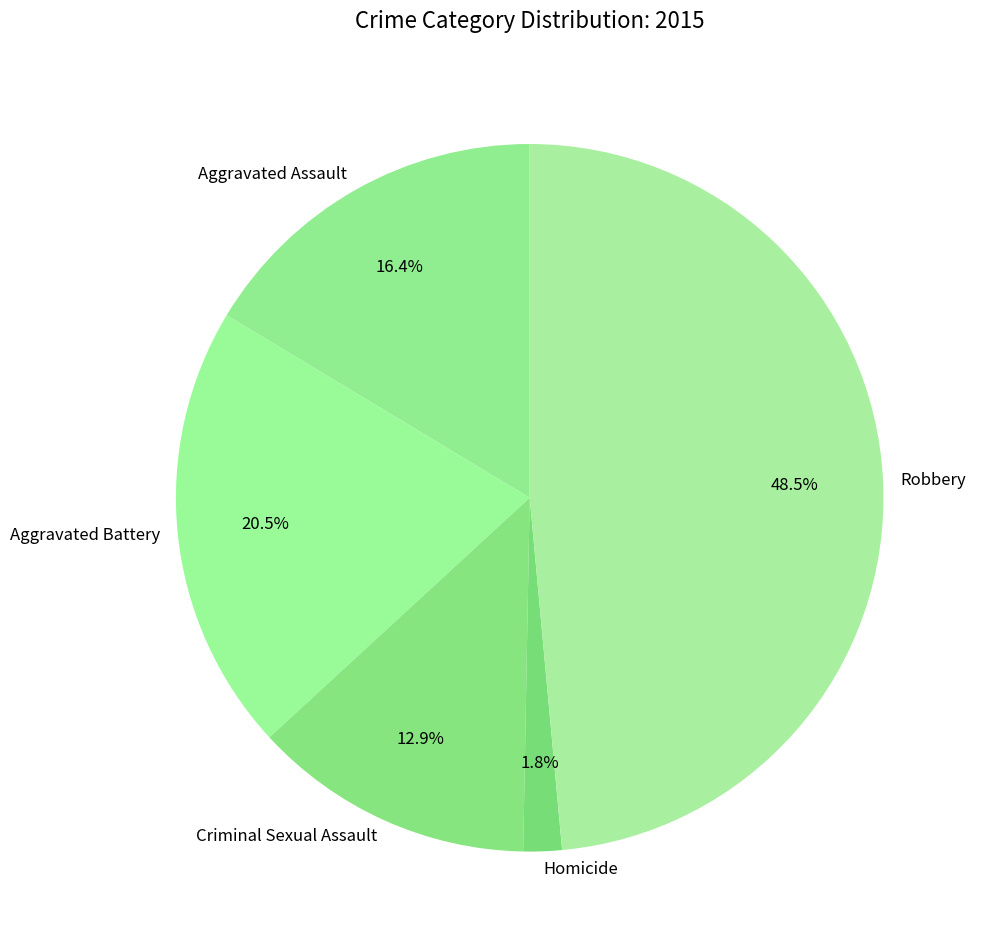

What portion of the pie excludes Robbery?

51.5%